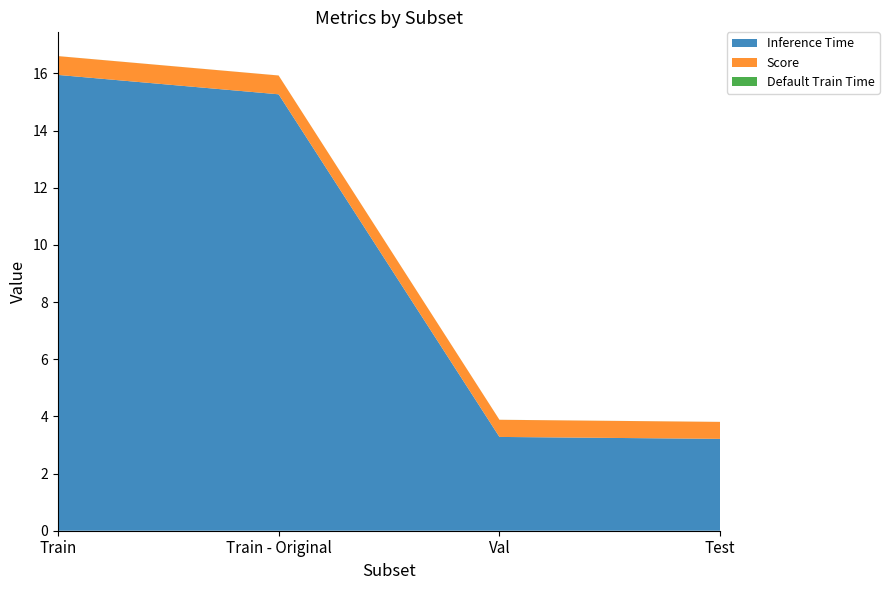

The Inference Time series shows 22.5 at Train. True or false?

False